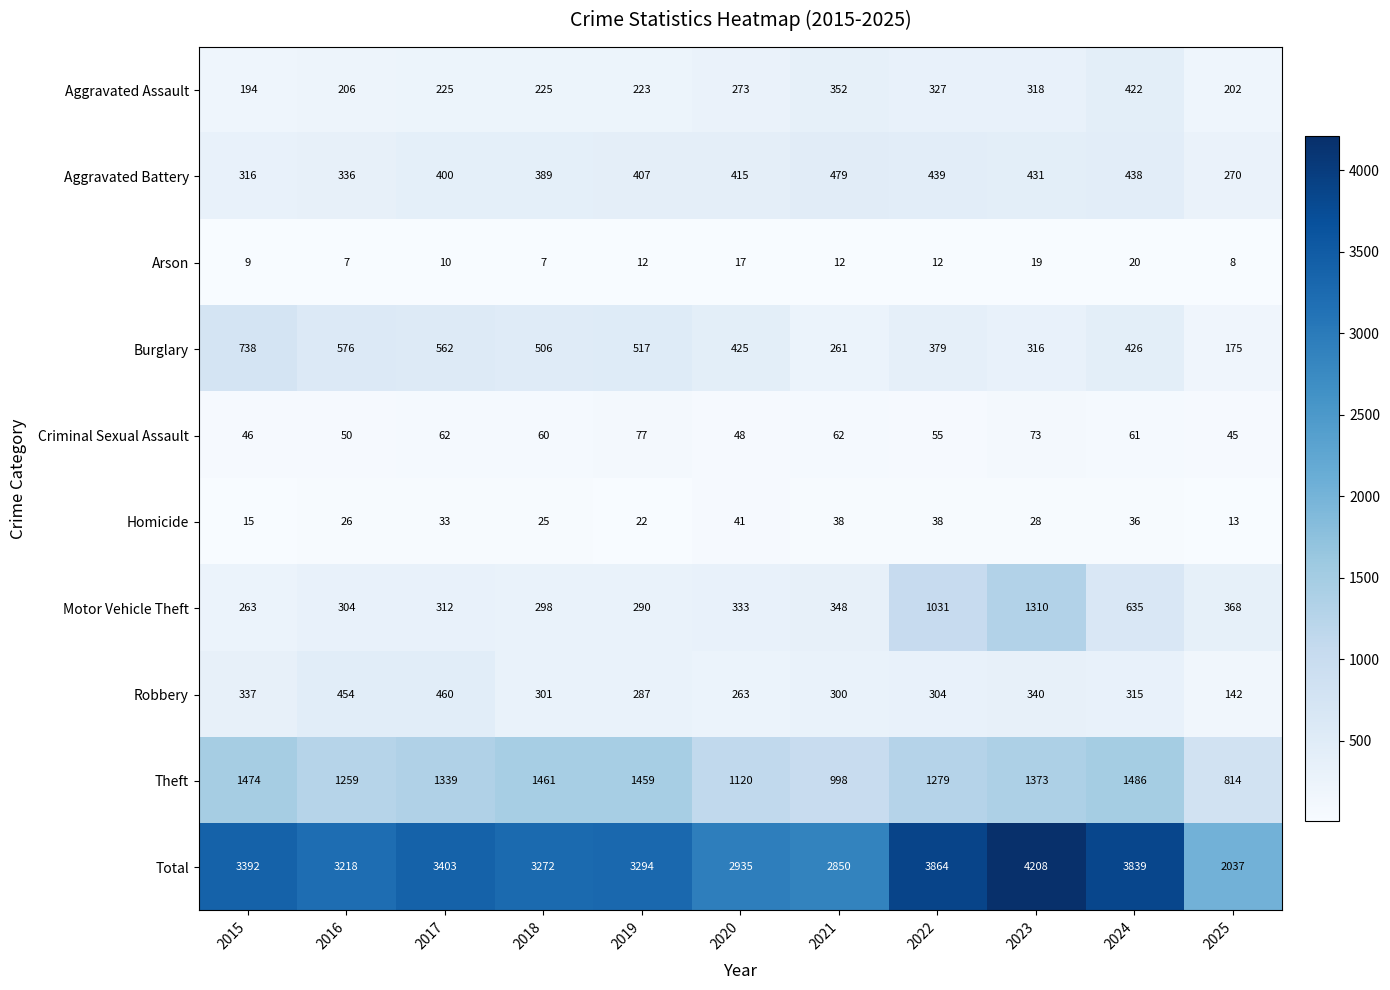

Count the number of categories in the chart.

11